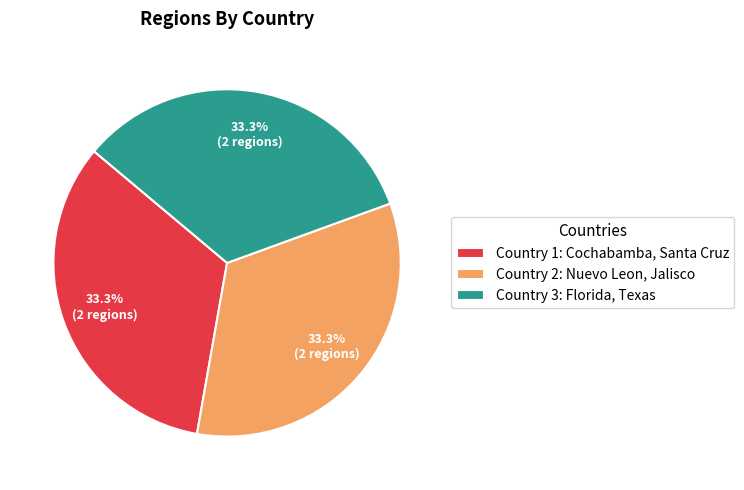

Is the sum of Country 2: Nuevo Leon, Jalisco and Country 1: Cochabamba, Santa Cruz greater than half?

Yes